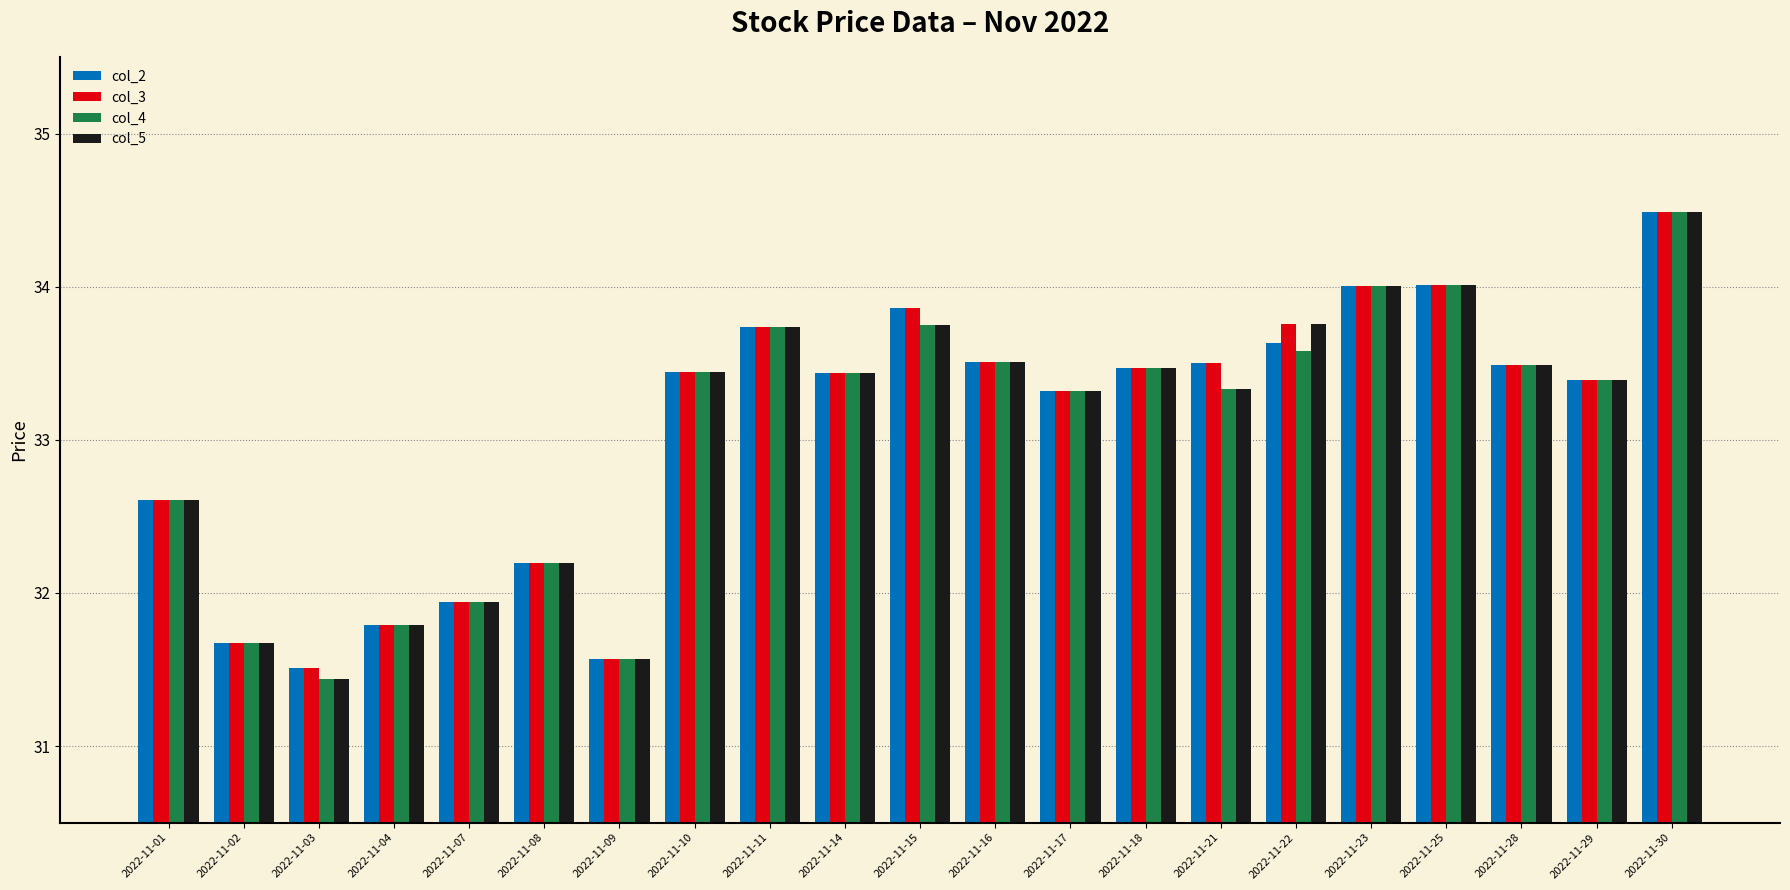

How many data points does each series have?

21